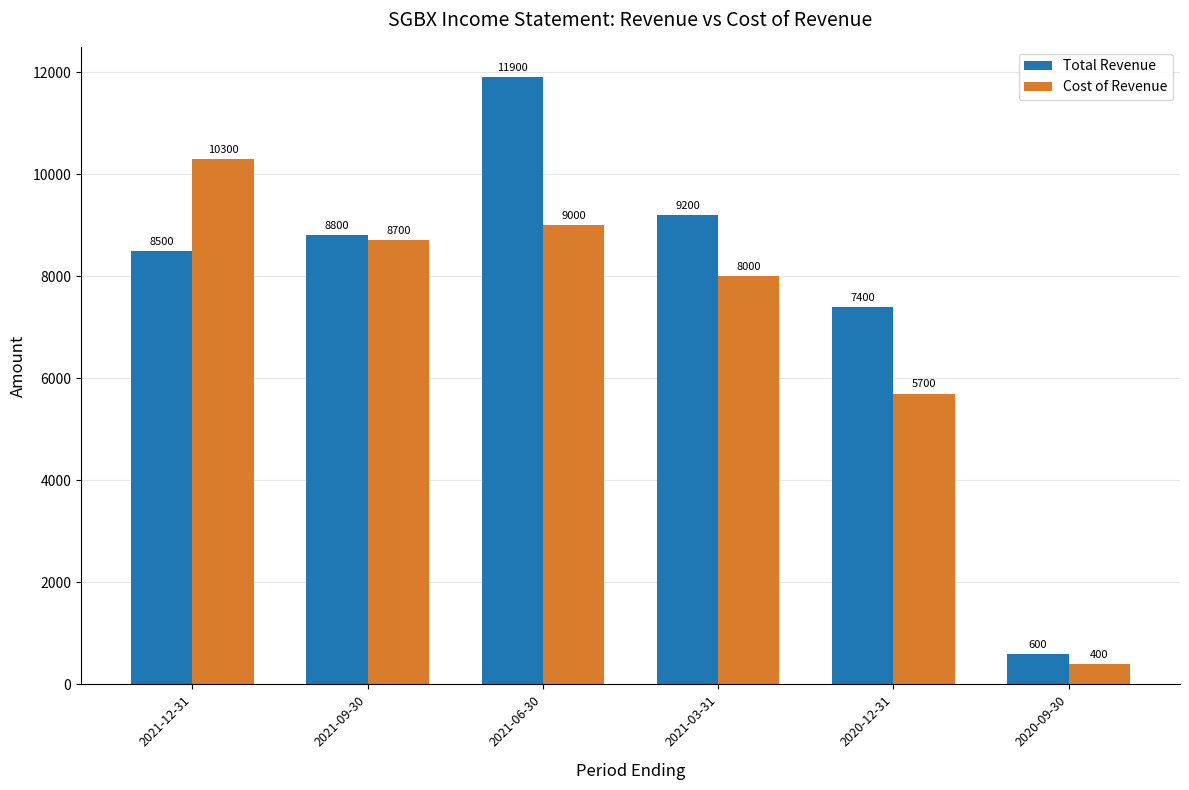

What is the label of the 1st bar from the right?

2020-09-30